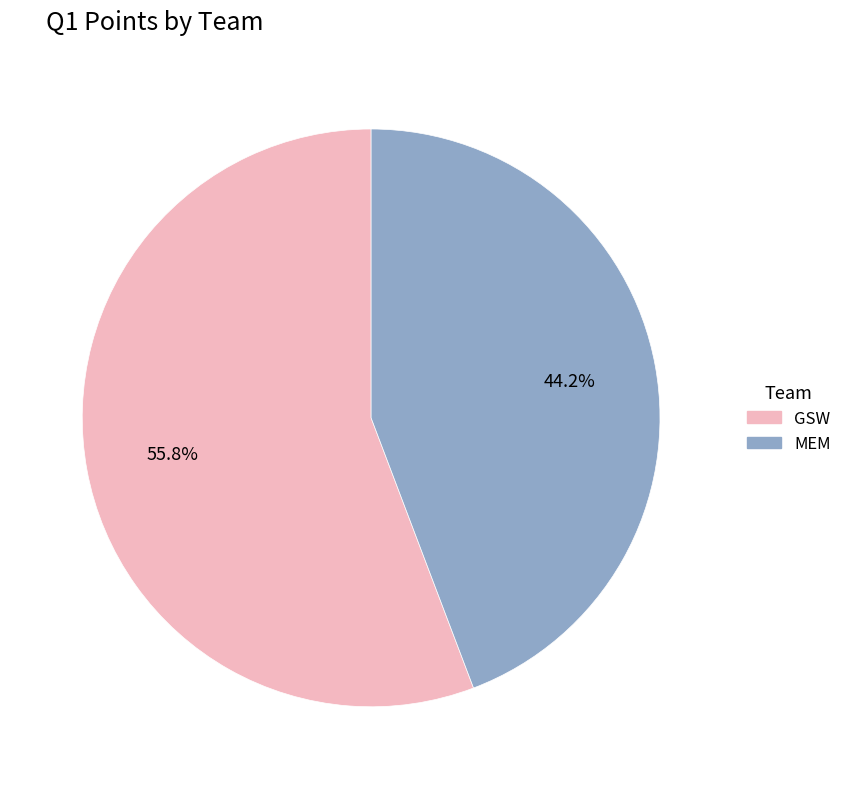

Does any single category account for the majority?

Yes